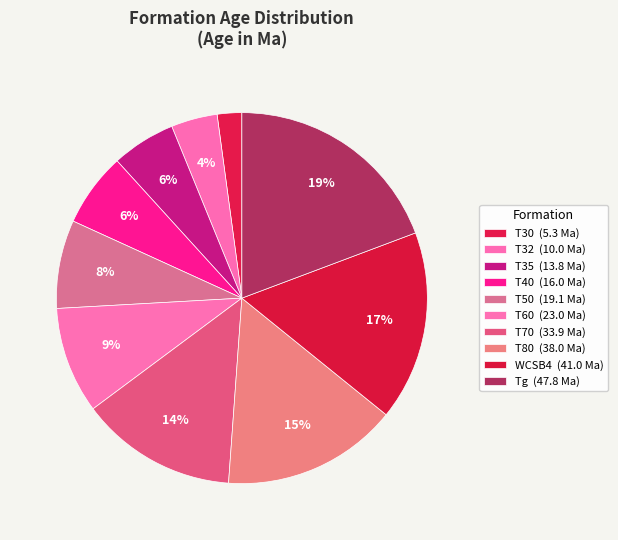

What is the ratio of the value at T32 to the value at T60?

0.4